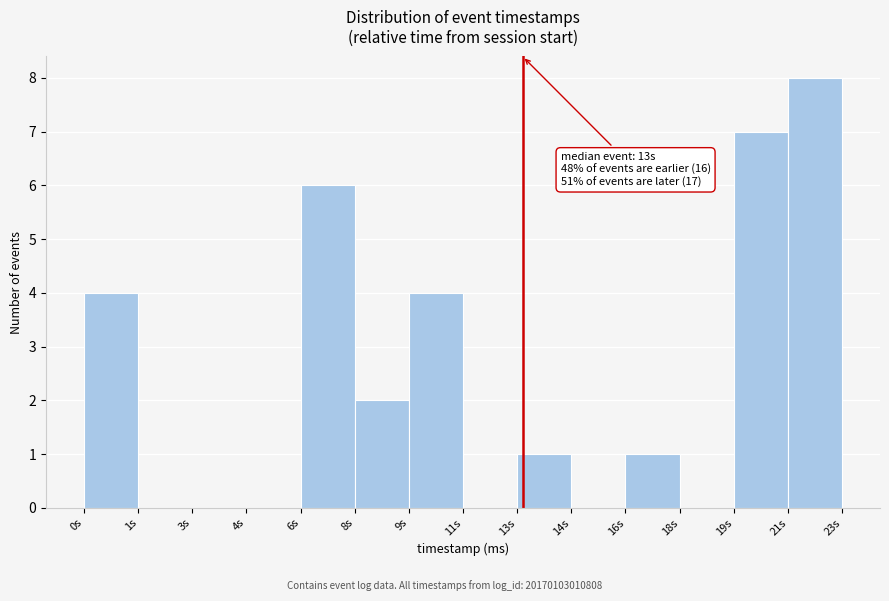

Reading right to left, transcribe all the data shown in this chart.

21s=8	19s=7	18s=0	16s=1	14s=0	13s=1	11s=0	9s=4	8s=2	6s=6	4s=0	3s=0	1s=0	0s=4